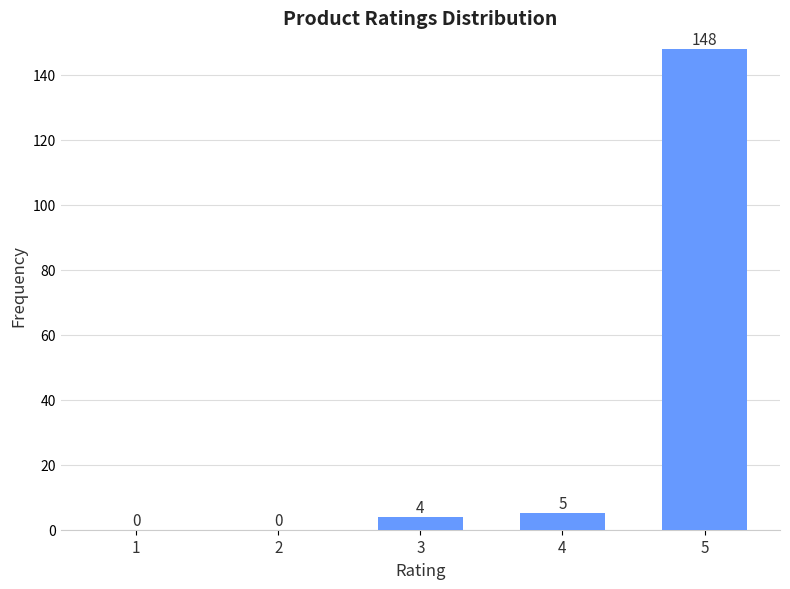

Reading left to right, list all the values displayed in this chart.

1=0	2=0	3=4	4=5	5=148